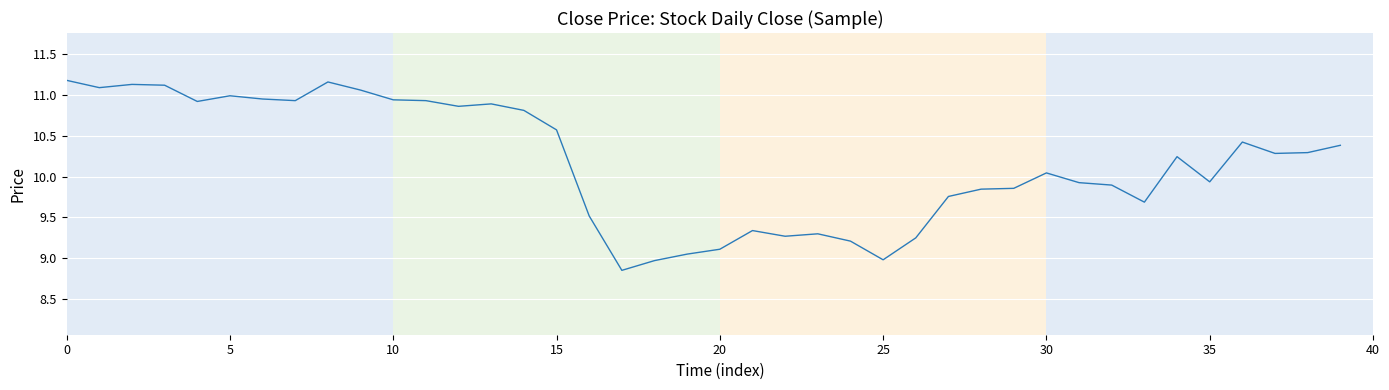

Reading left to right, list all the values displayed in this chart.

11.2	11.1	11.1	11.1	10.9	11.0	10.9	10.9	11.2	11.1	10.9	10.9	10.9	10.9	10.8	10.6	9.5	8.9	9.0	9.1	9.1	9.3	9.3	9.3	9.2	9.0	9.2	9.8	9.8	9.9	10.0	9.9	9.9	9.7	10.2	9.9	10.4	10.3	10.3	10.4